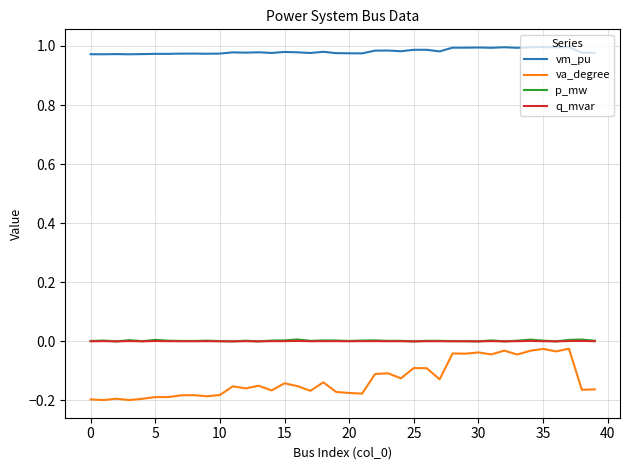

True or false: va_degree and vm_pu cross at least once.

False